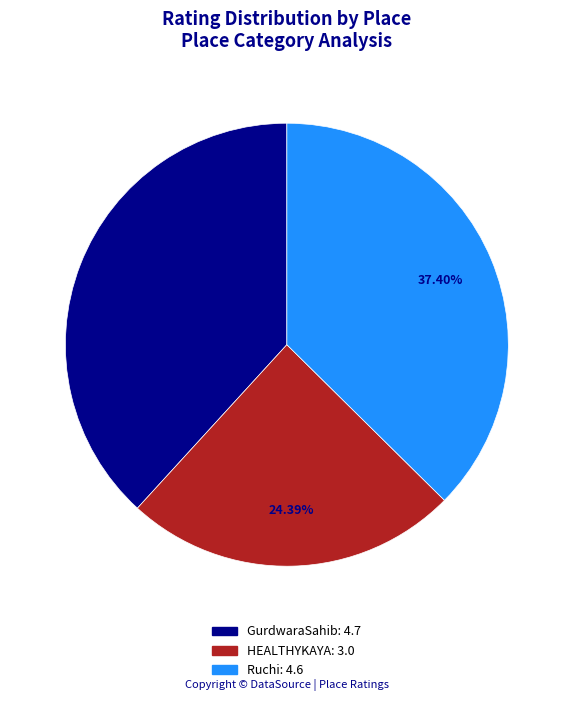

Does any single category account for the majority?

No